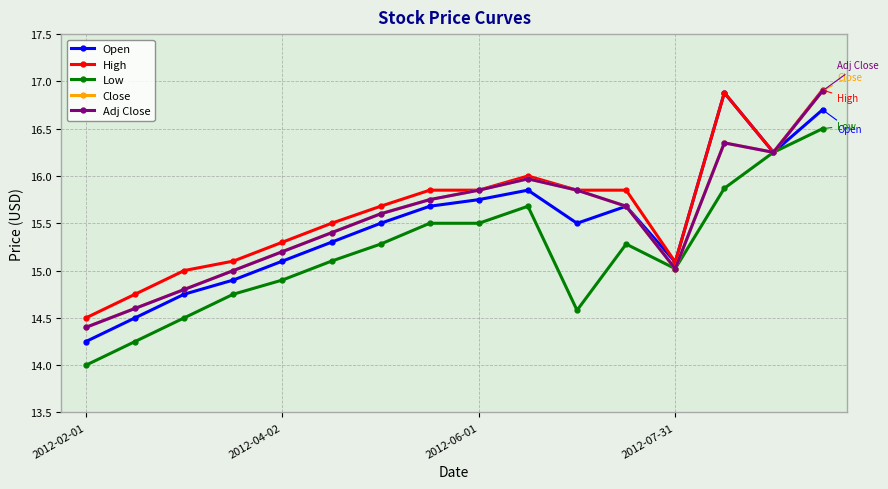

What is the minimum value shown in the chart?

14.0